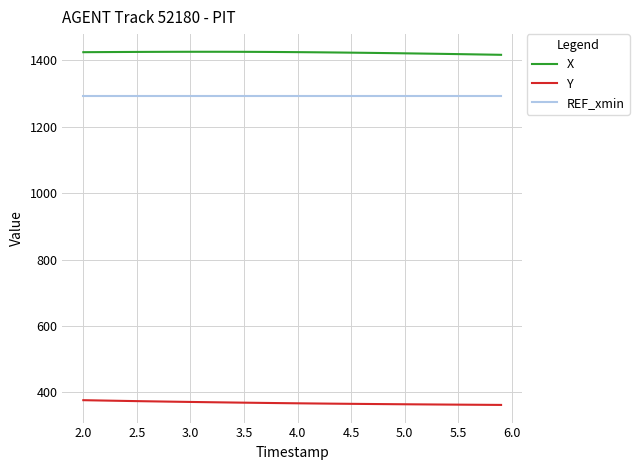

True or false: Y and X cross at least once.

False